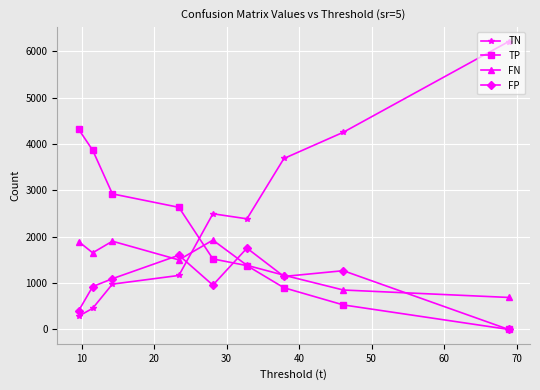

Which series ends up on top after the final intersection of TN and FN?

TN